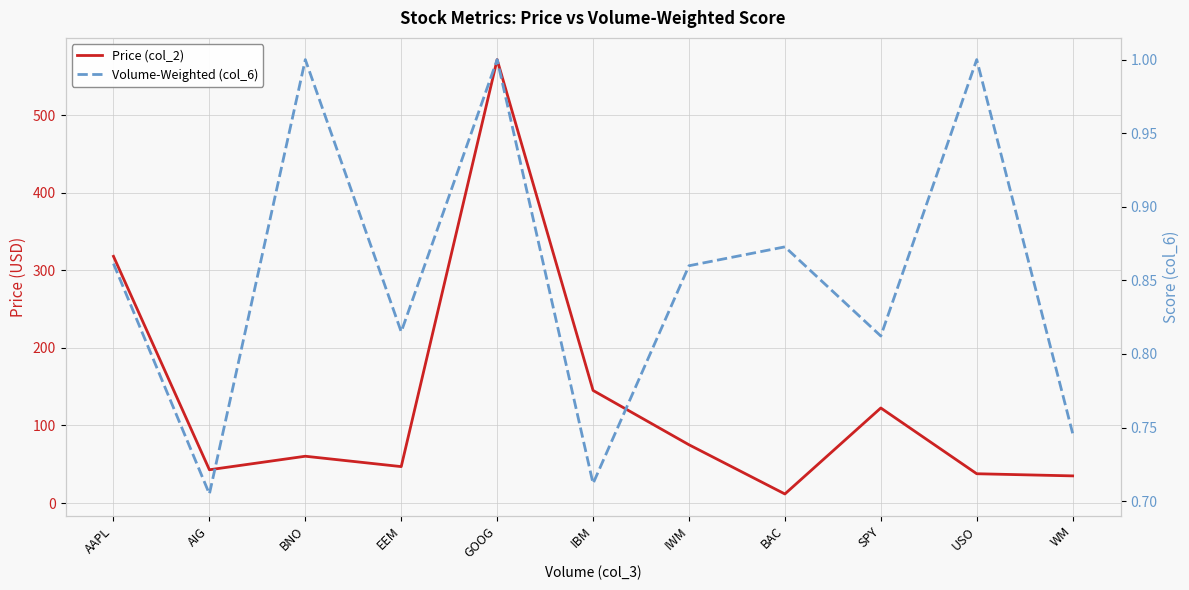

What is the maximum value for Price (col_2)?

571.8